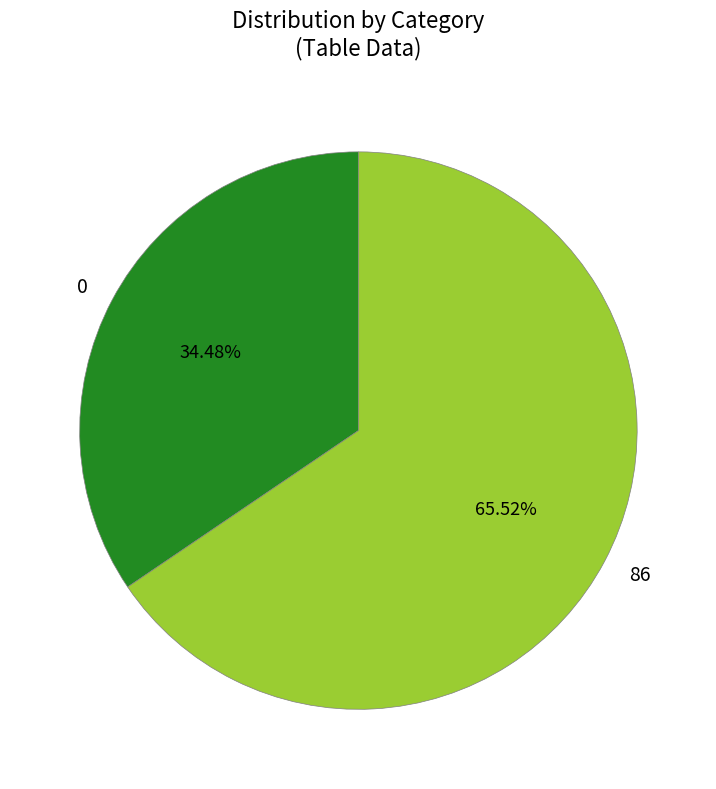

Rank the categories by value from highest to lowest.

86, 0